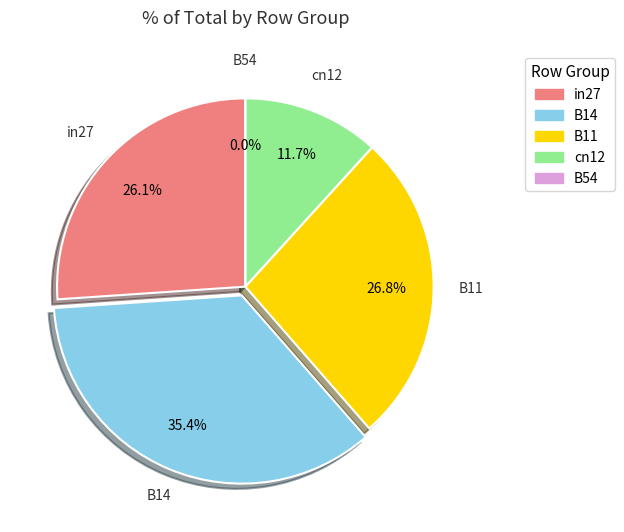

What is the largest slice in the pie chart?

B14